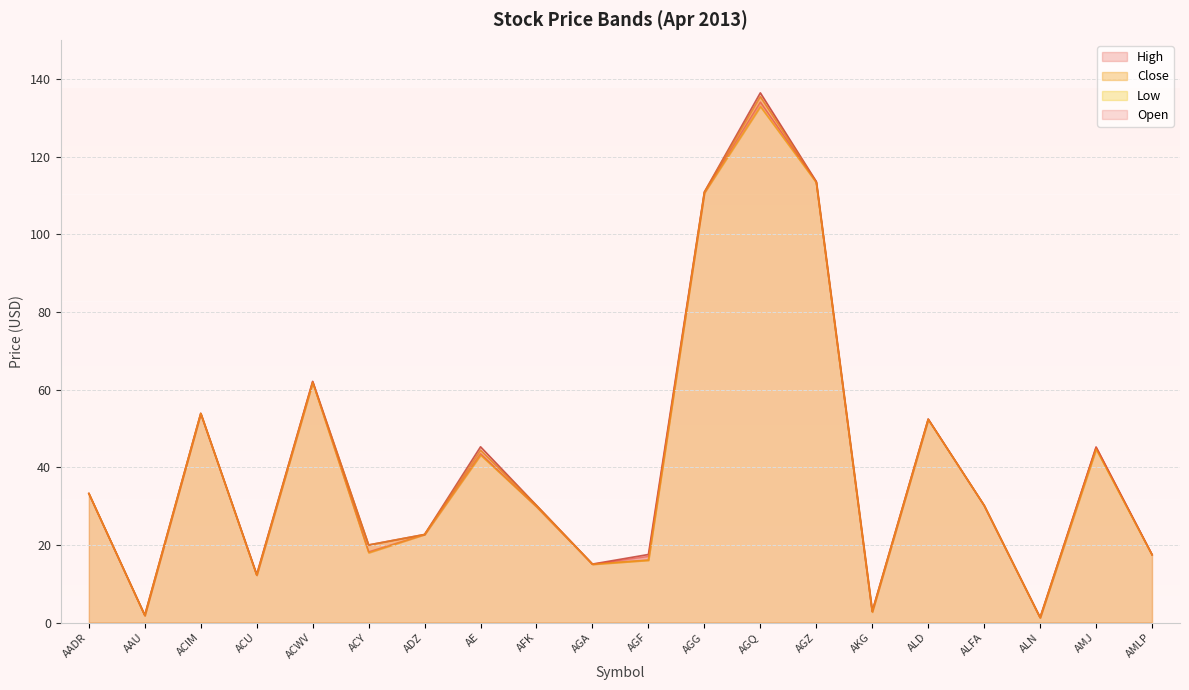

What are all the series names shown in the legend?

Open, High, Low, Close